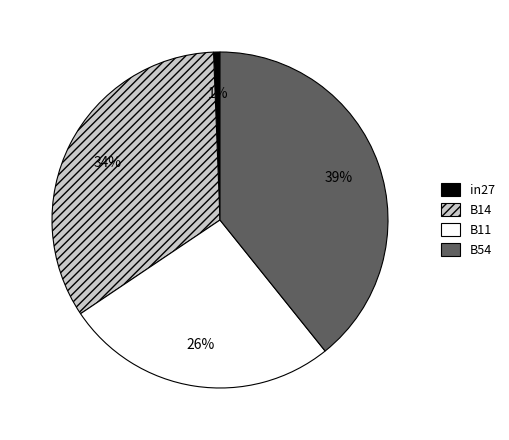

Does any single category account for the majority?

No